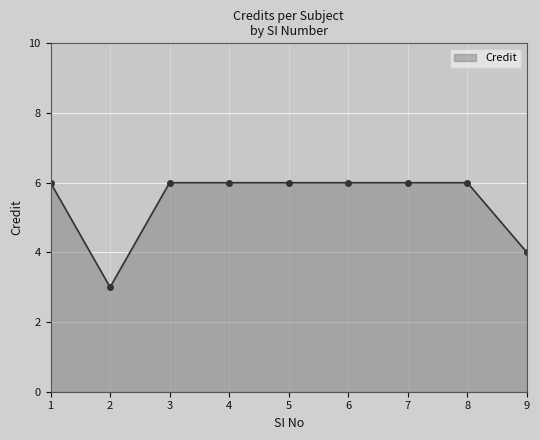

The chart shows a value of 6 at 5. True or false?

True